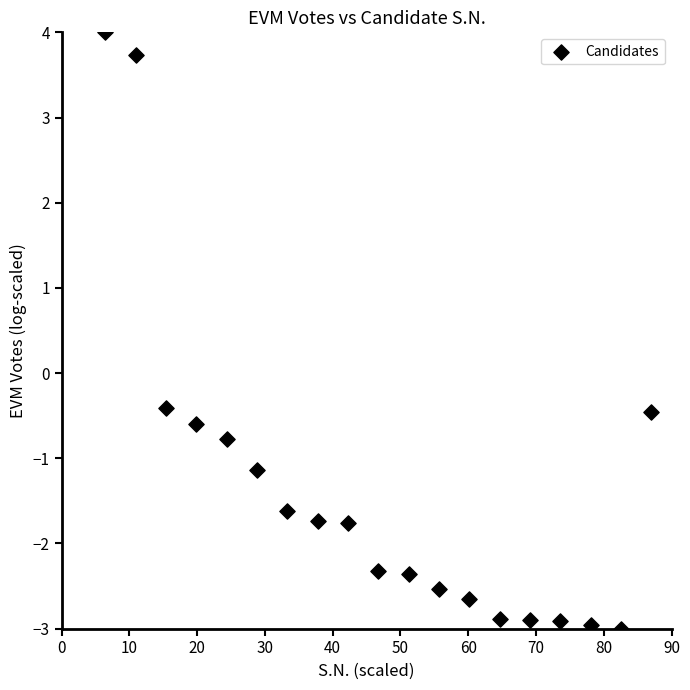

What is the range of X values (max minus min)?

80.5